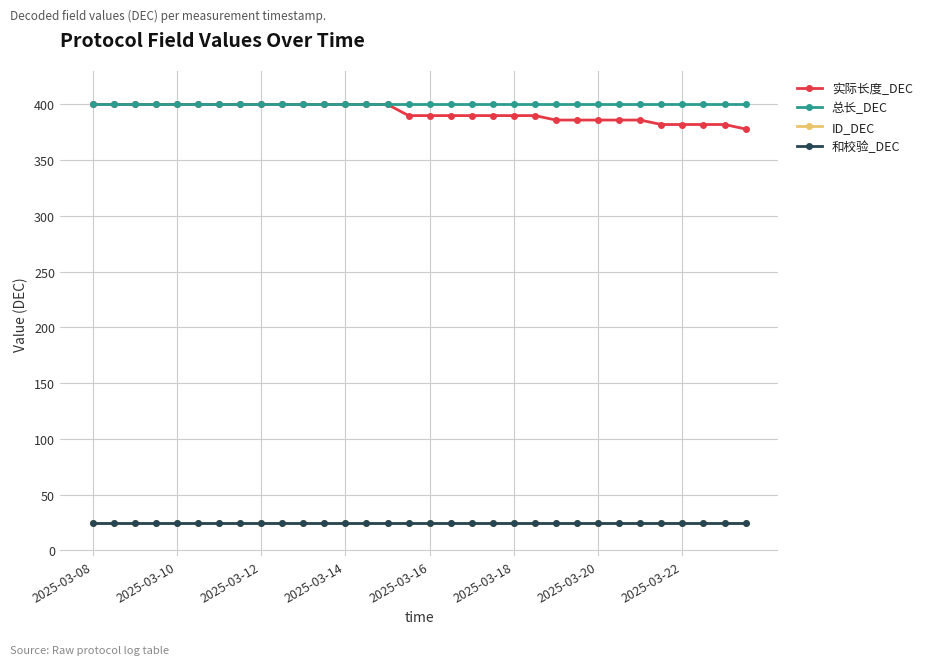

What is the value of the 总长_DEC point at the 28th from the left?

400